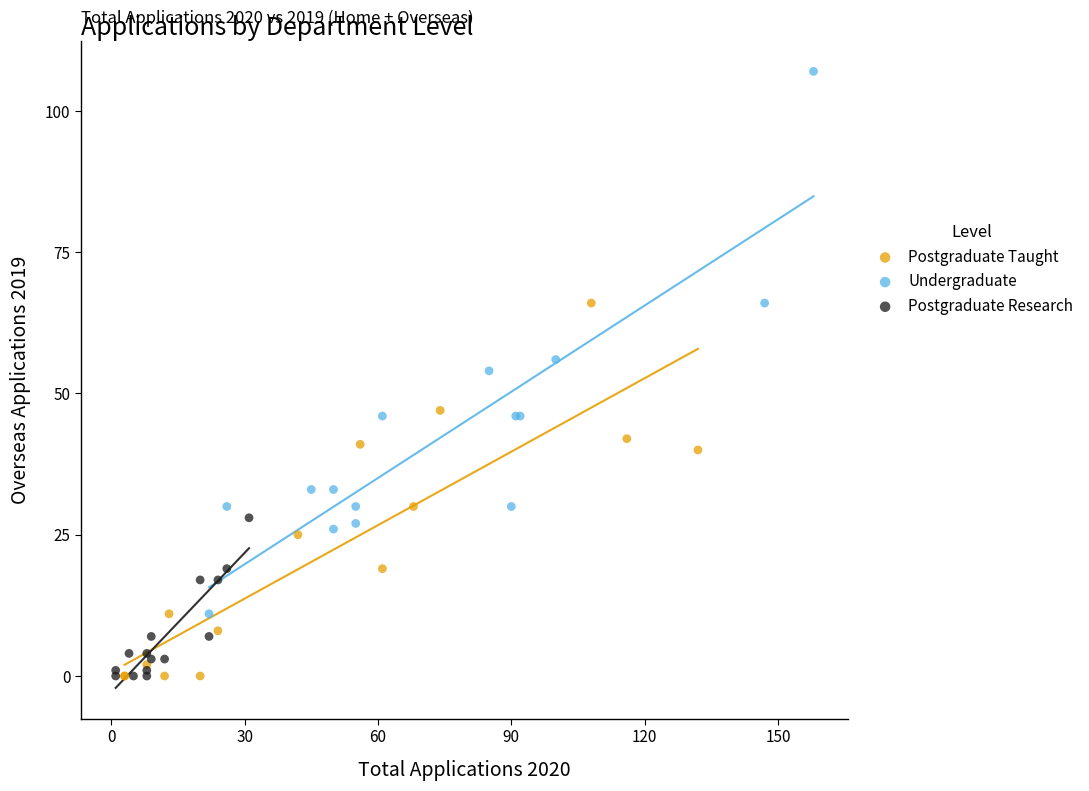

Which series reaches the maximum Y coordinate?

Undergraduate